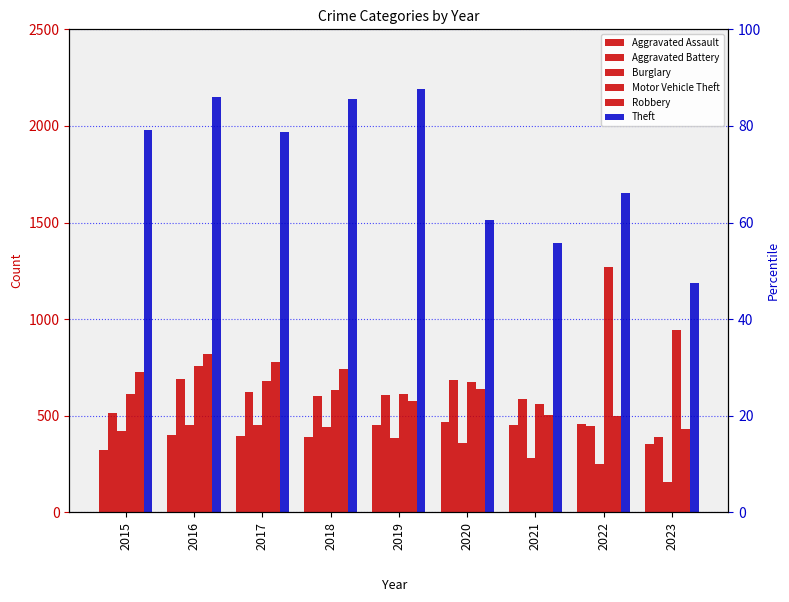

Reading left to right, what are all the values shown in this chart?

Aggravated Assault: 2015=323	2016=402	2017=396	2018=392	2019=452	2020=466	2021=452	2022=457	2023=356
Aggravated Battery: 2015=515	2016=691	2017=623	2018=600	2019=608	2020=686	2021=587	2022=445	2023=391
Burglary: 2015=421	2016=451	2017=453	2018=443	2019=383	2020=357	2021=280	2022=251	2023=157
Motor Vehicle Theft: 2015=614	2016=756	2017=680	2018=631	2019=611	2020=673	2021=560	2022=1269	2023=944
Robbery: 2015=726	2016=819	2017=780	2018=741	2019=577	2020=637	2021=506	2022=497	2023=432
Theft: 2015=1981	2016=2148	2017=1968	2018=2140	2019=2190	2020=1512	2021=1392	2022=1652	2023=1185